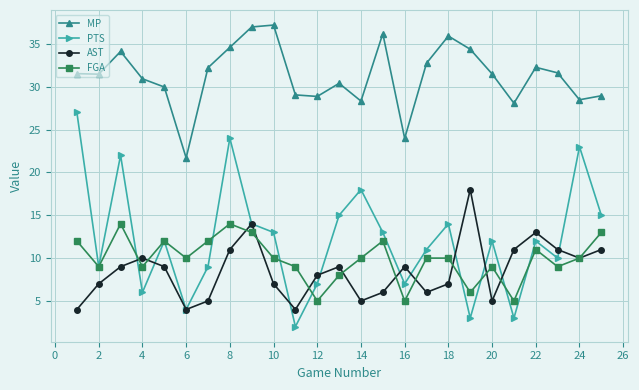

True or false: MP and PTS cross at least once.

False